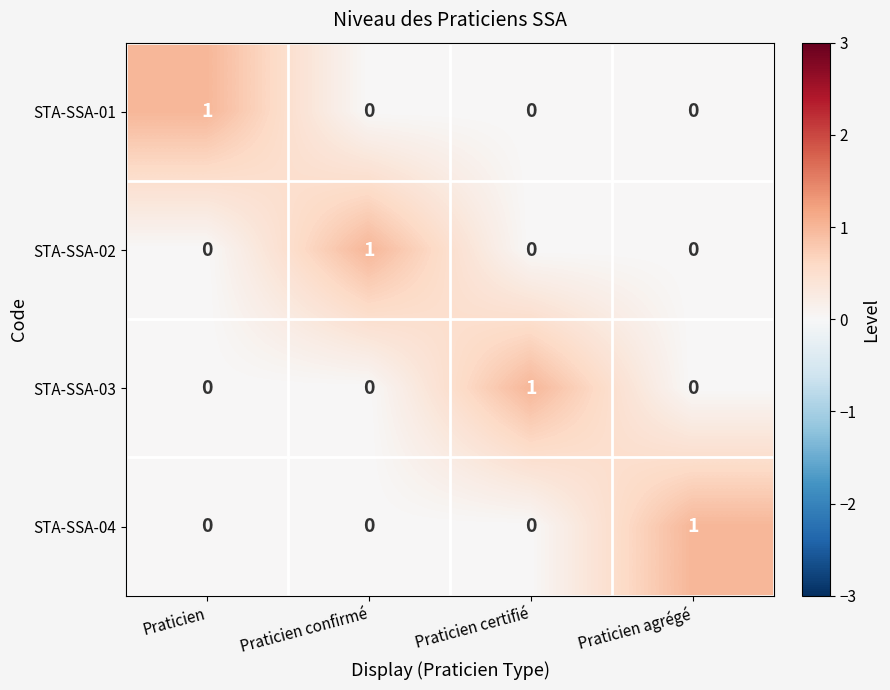

Count the STA-SSA-01 values in the range 0 to 1.

4